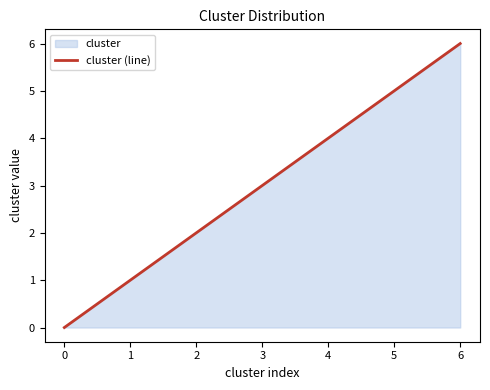

Rank the categories by value from lowest to highest.

0, 1, 2, 3, 4, 5, 6